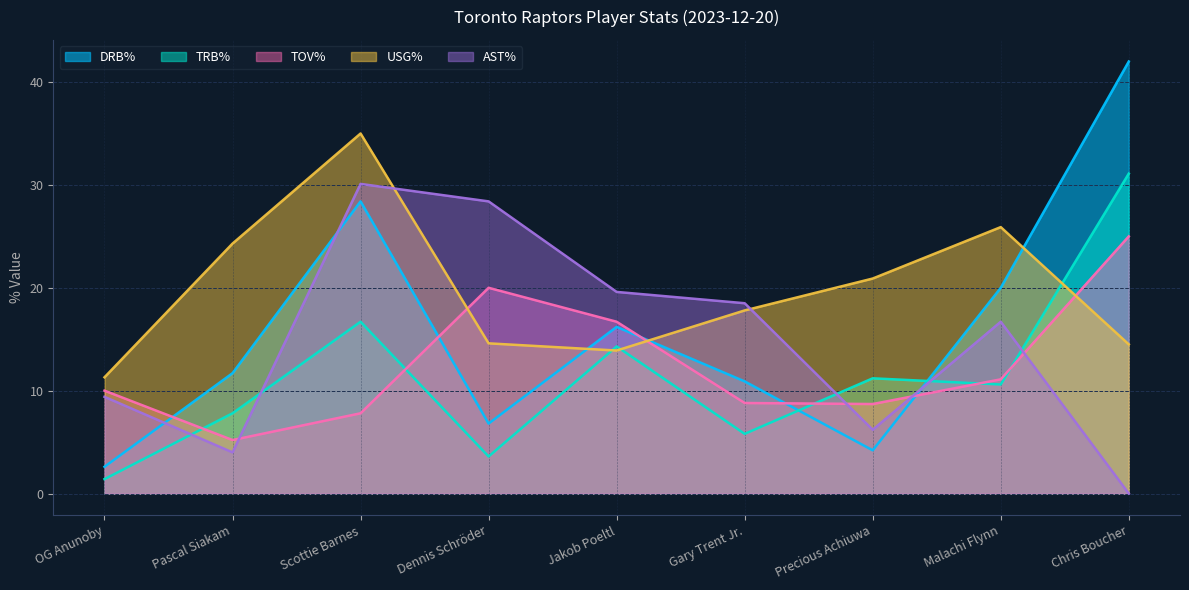

Which series changed the most between Scottie Barnes and Malachi Flynn?

AST%